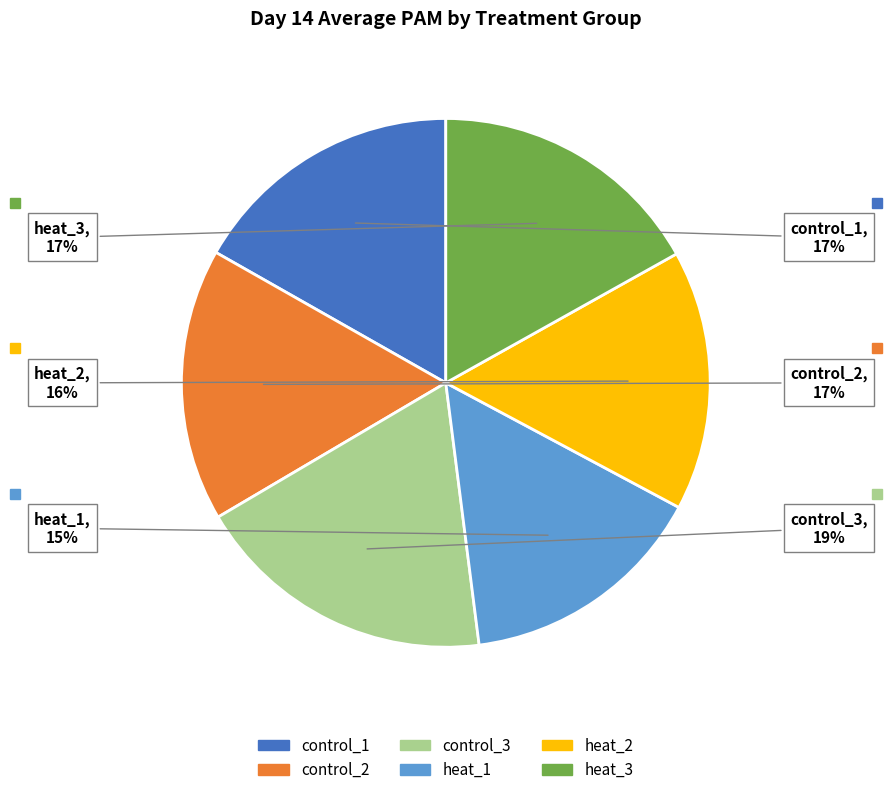

Do control_1 and heat_2 together represent more than half of the pie?

No